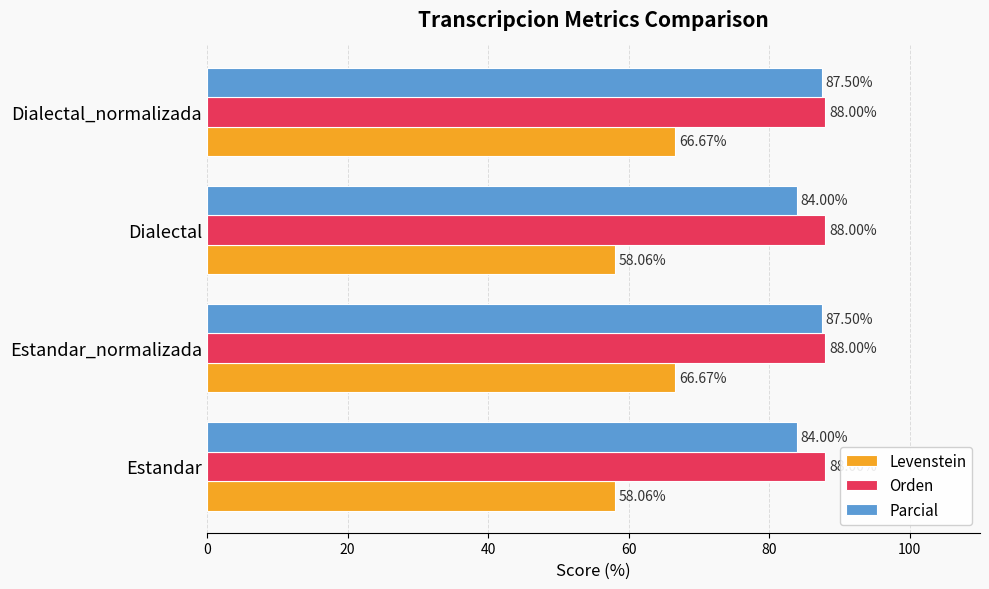

Rank the series by their maximum value, from lowest to highest.

Levenstein, Parcial, Orden